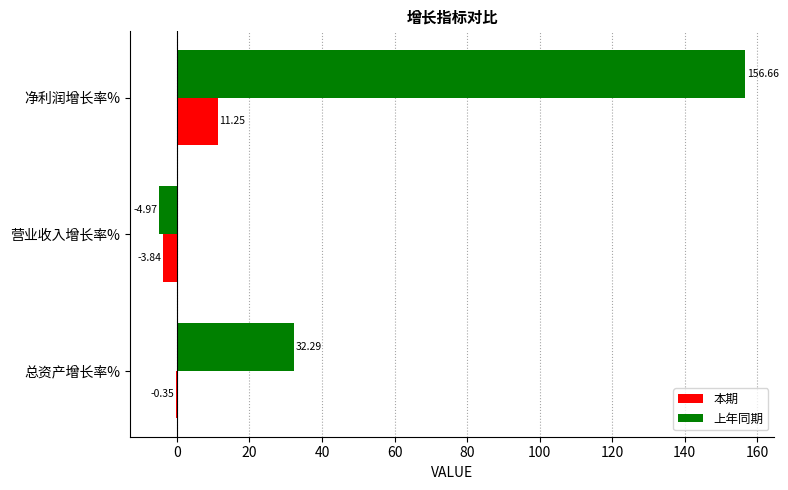

Which series has the largest total across all categories?

上年同期